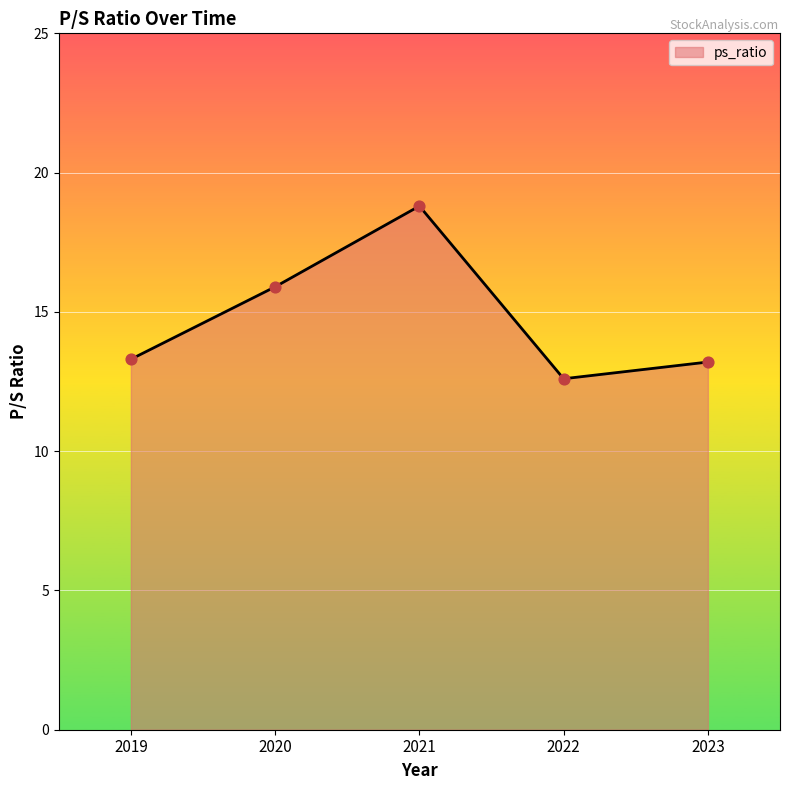

Between 2020 and 2021, which is larger?

2021